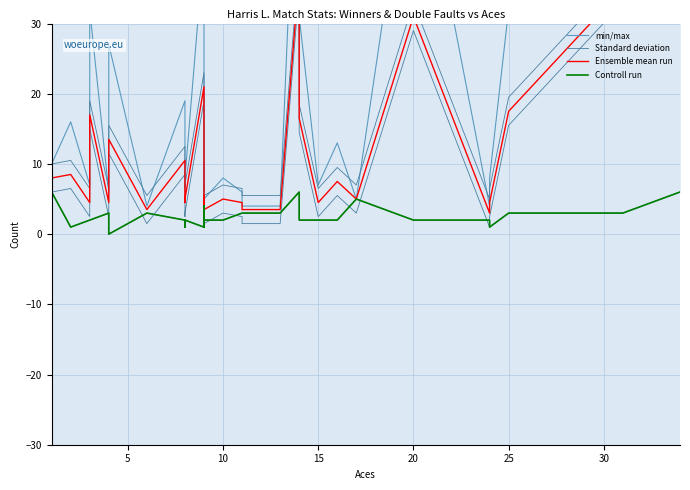

True or false: Ensemble mean run and min/max intersect in this chart.

False